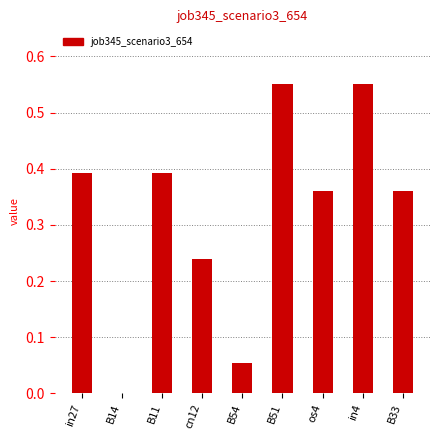

Is it true that the value at B11 is 0.7?

False